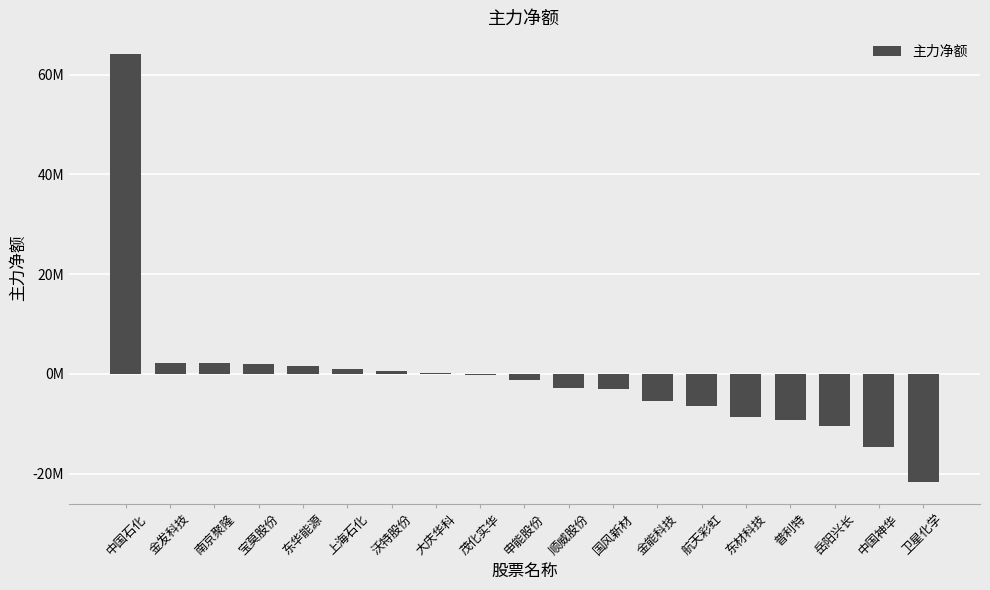

Are the bars horizontal?

No